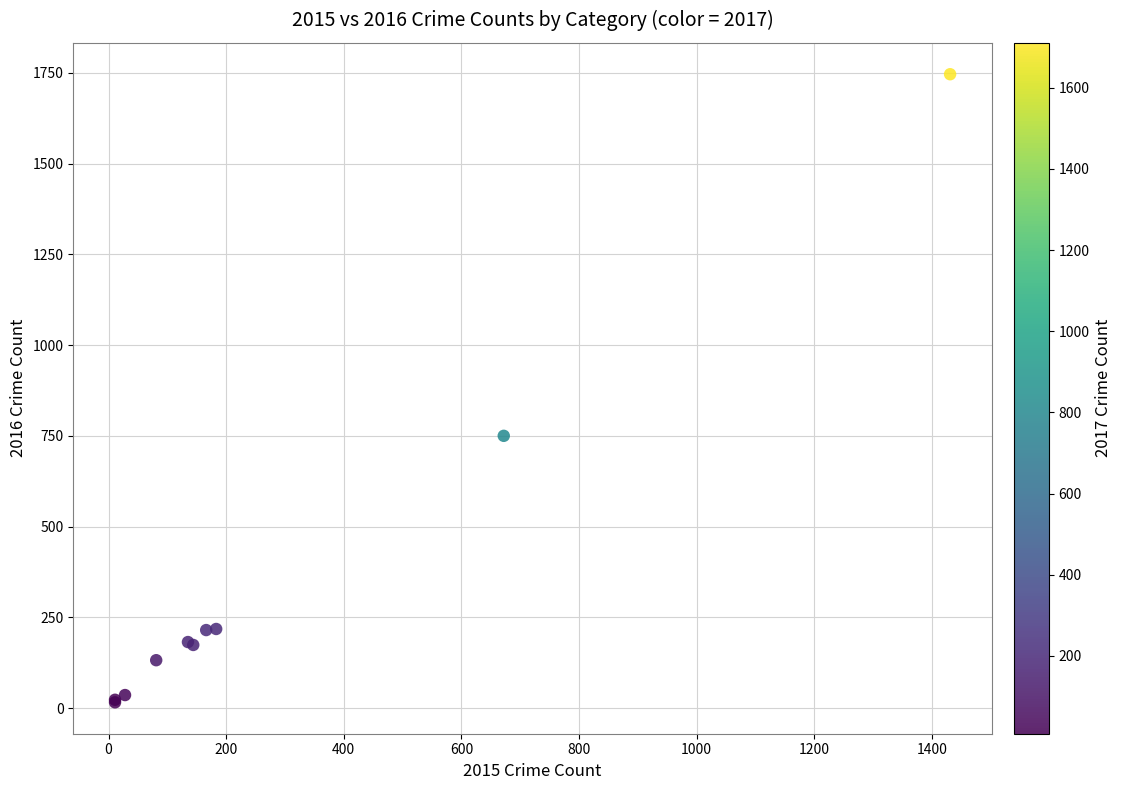

What Y value in the scatter plot is closest to 881?

750